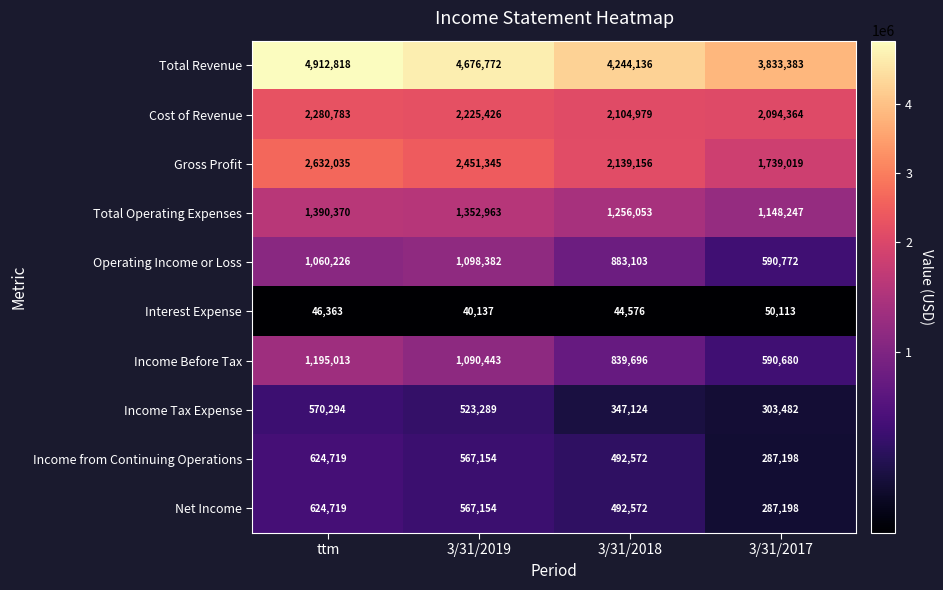

Which series has the largest total across all categories?

Total Revenue